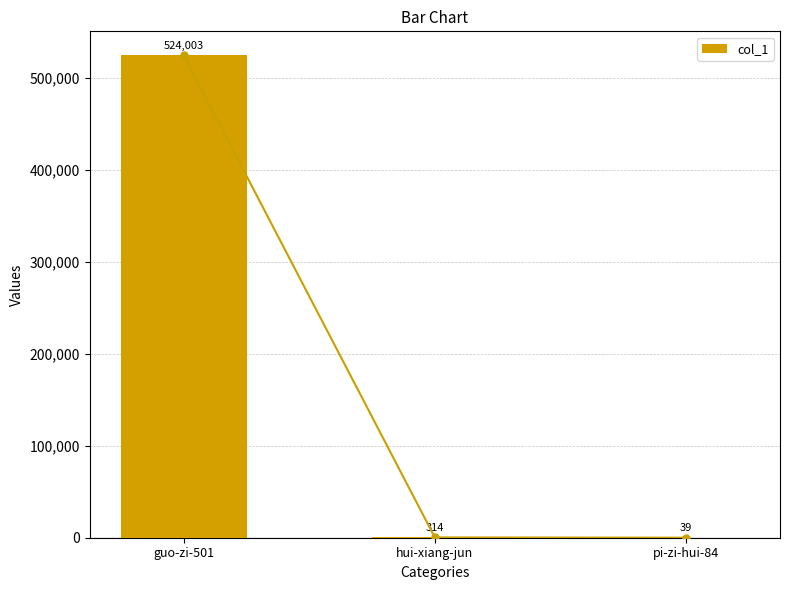

How many bars are there in total?

3